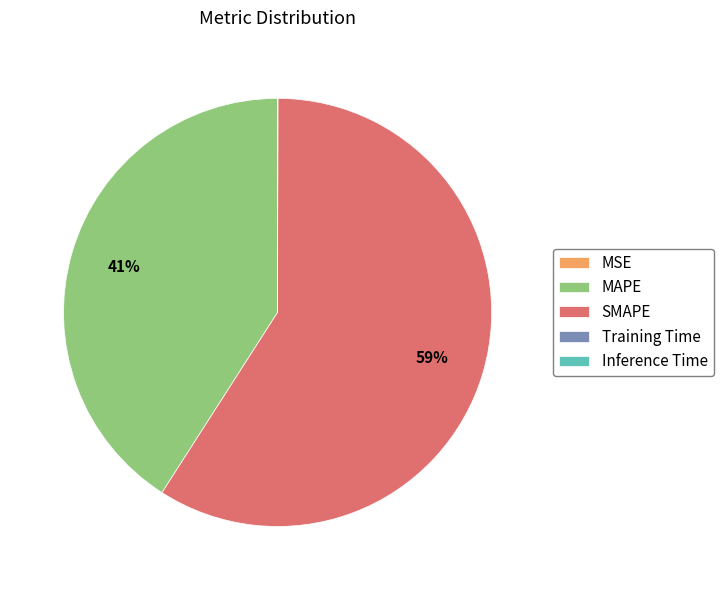

True or false: MAPE accounts for 53% of the total.

False